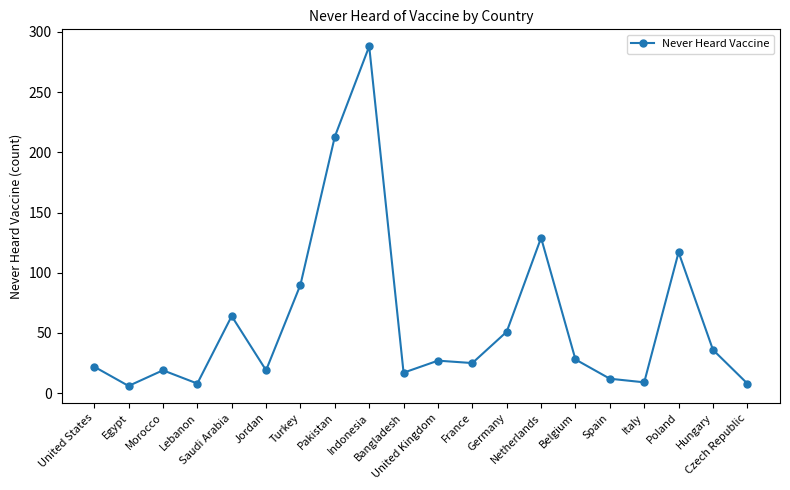

What is the approximate value at Netherlands, to the nearest 50?

150